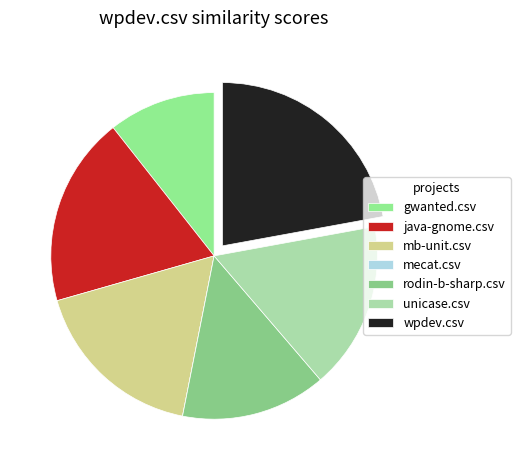

True or false: wpdev.csv accounts for 34% of the total.

False